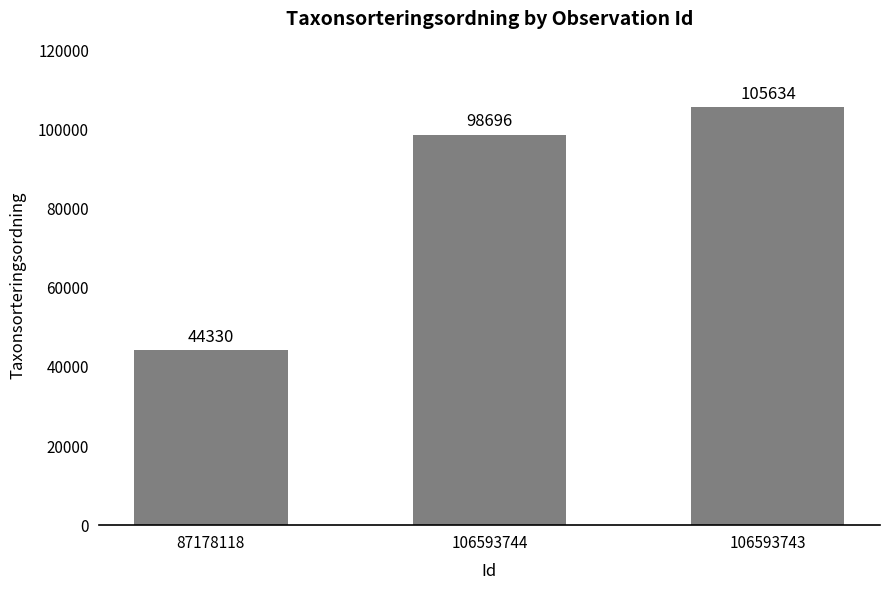

What is the label of the 1st bar from the left?

87178118